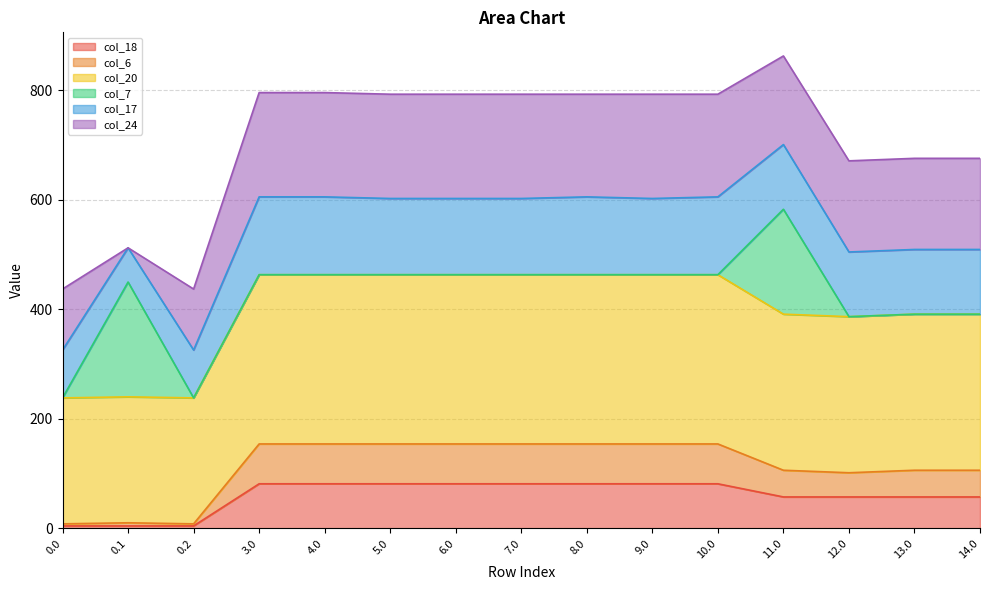

At which label does col_20 reach its peak?

3.0